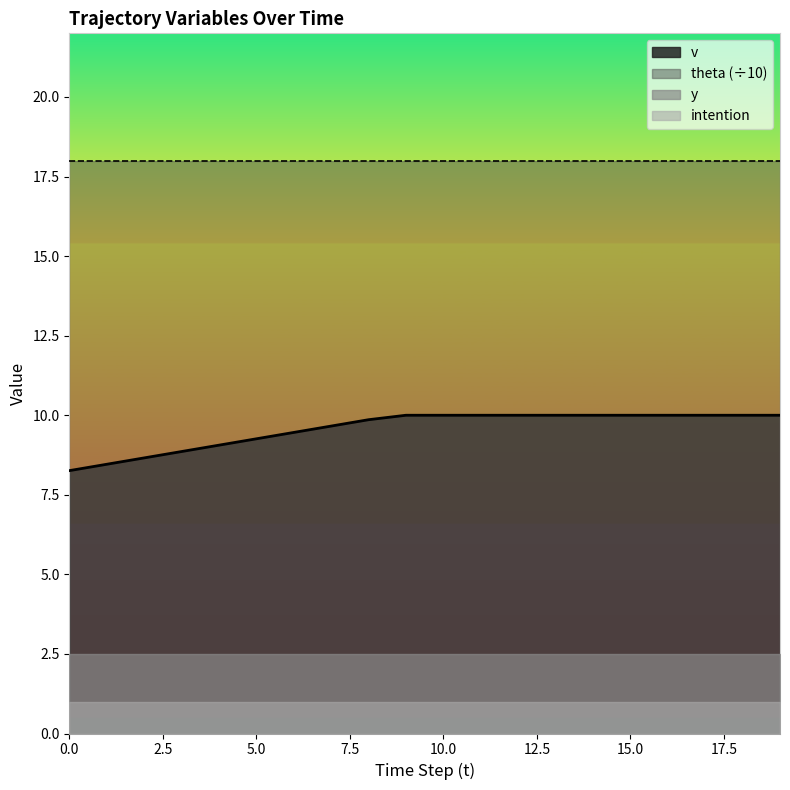

What are all the series names shown in the legend?

v, theta (÷10), y, intention